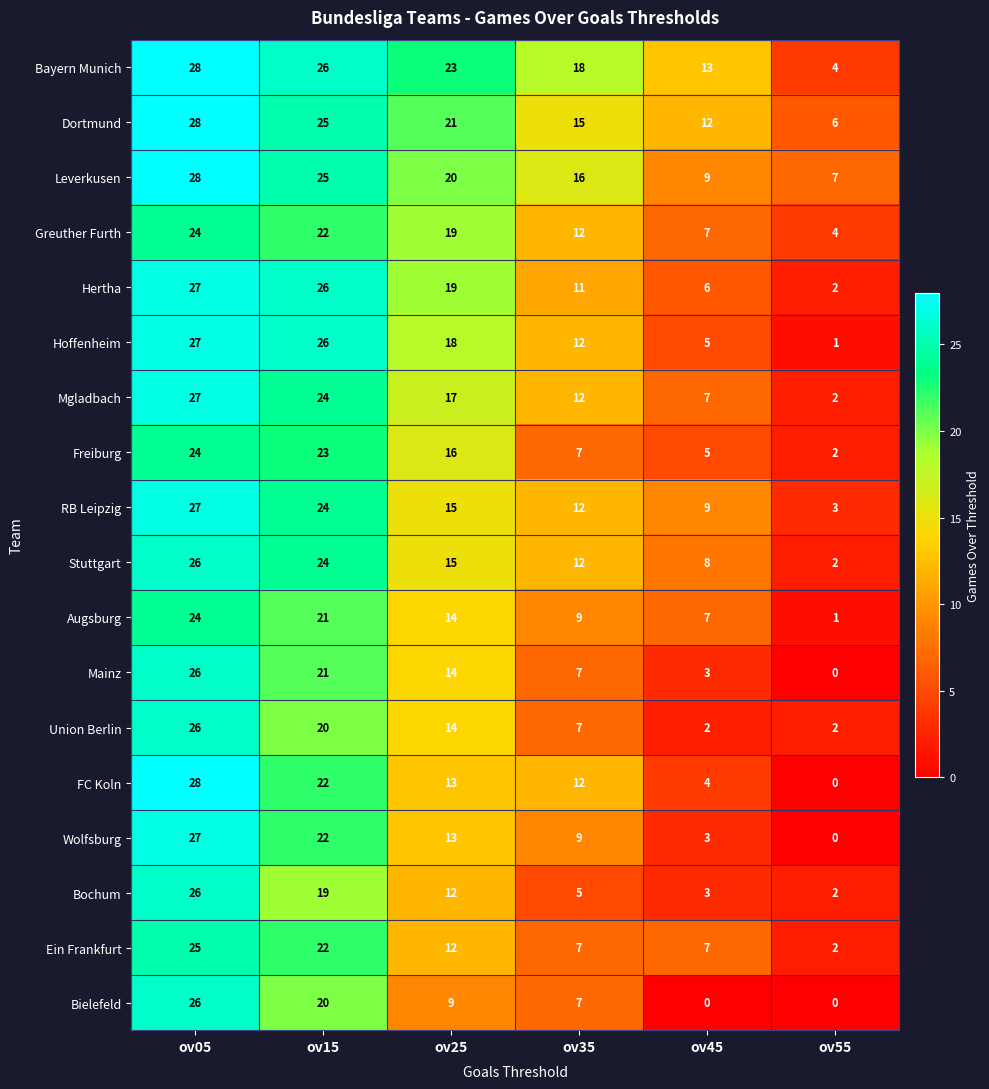

What is the spread (max minus min) of values at ov45?

13